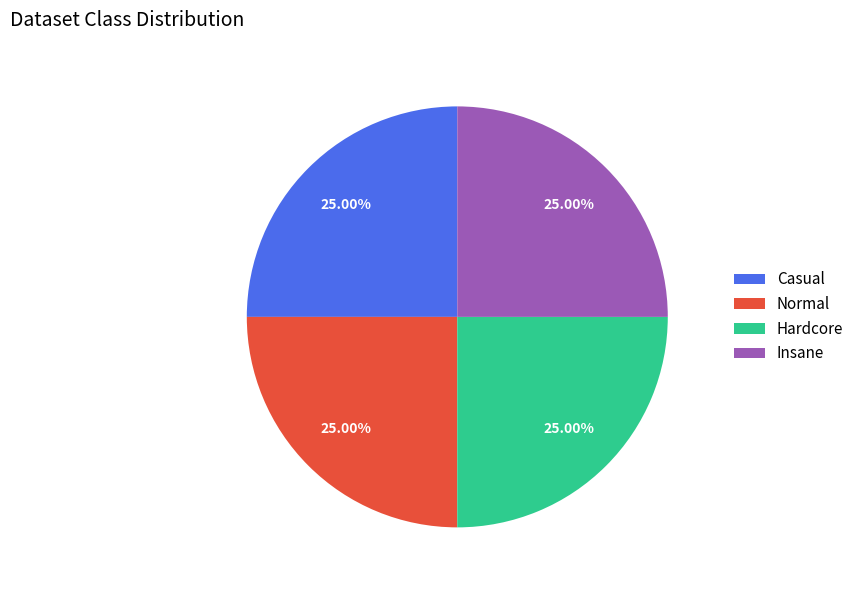

To the nearest percent, what is the combined percentage of Normal and Hardcore?

50%